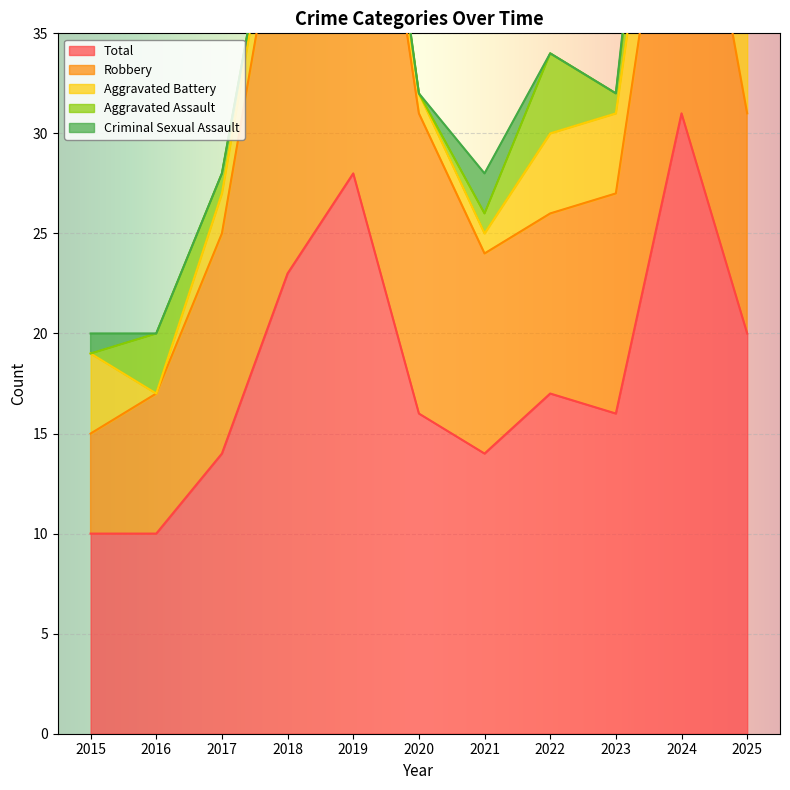

What is the spread (max minus min) of values at 2018?

23